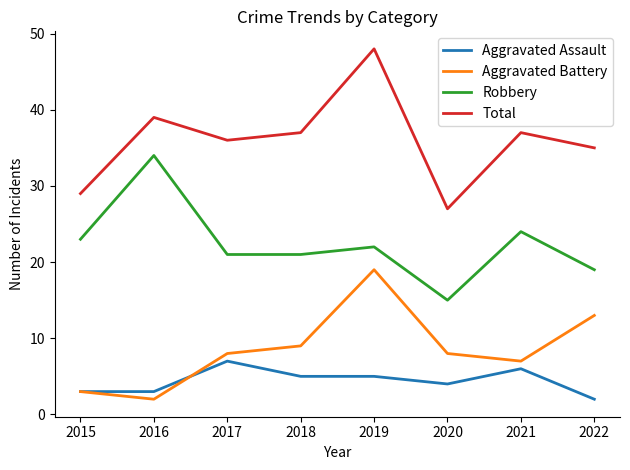

What is the difference between the highest and lowest values at 2015?

26